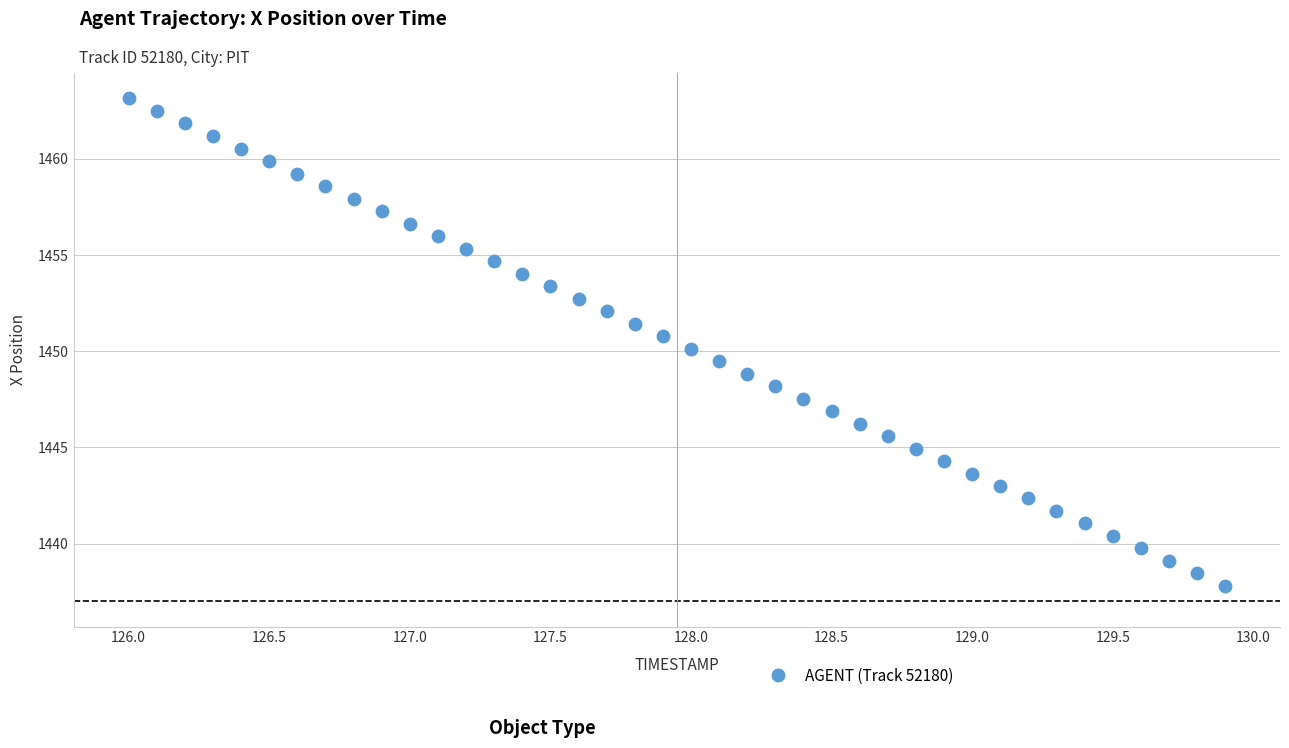

What is the range of X values (max minus min)?

3.9